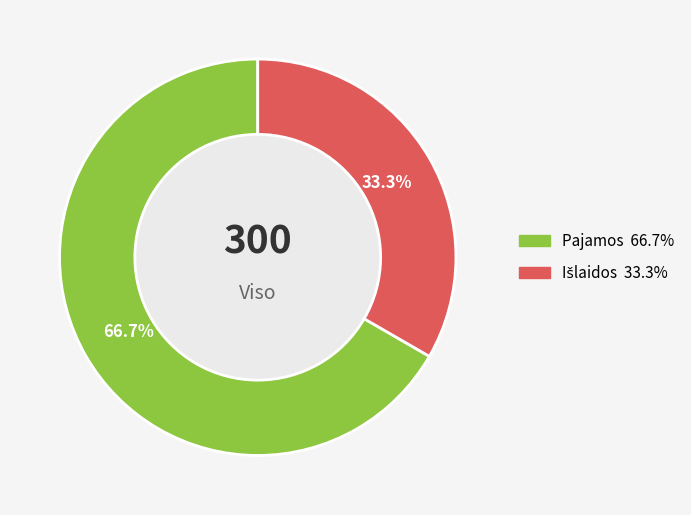

Is there a majority slice in this chart?

Yes